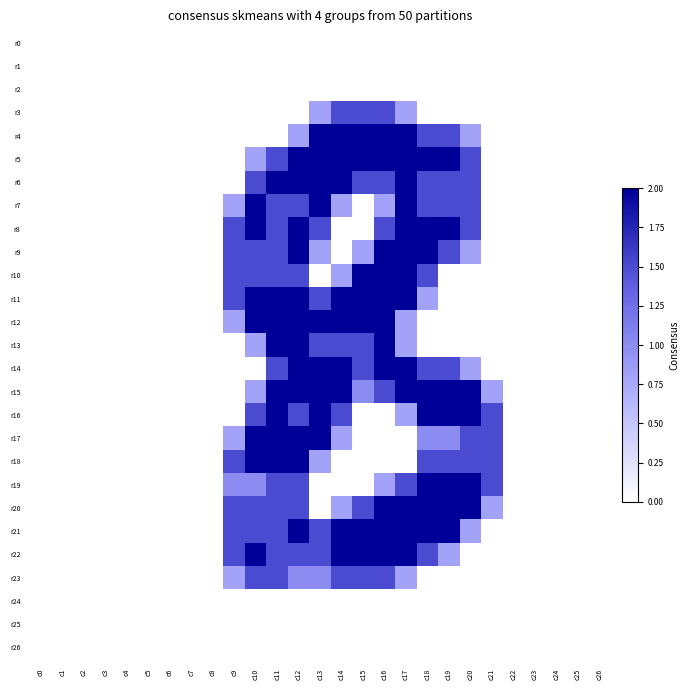

Which category has the highest value across all series?

c13